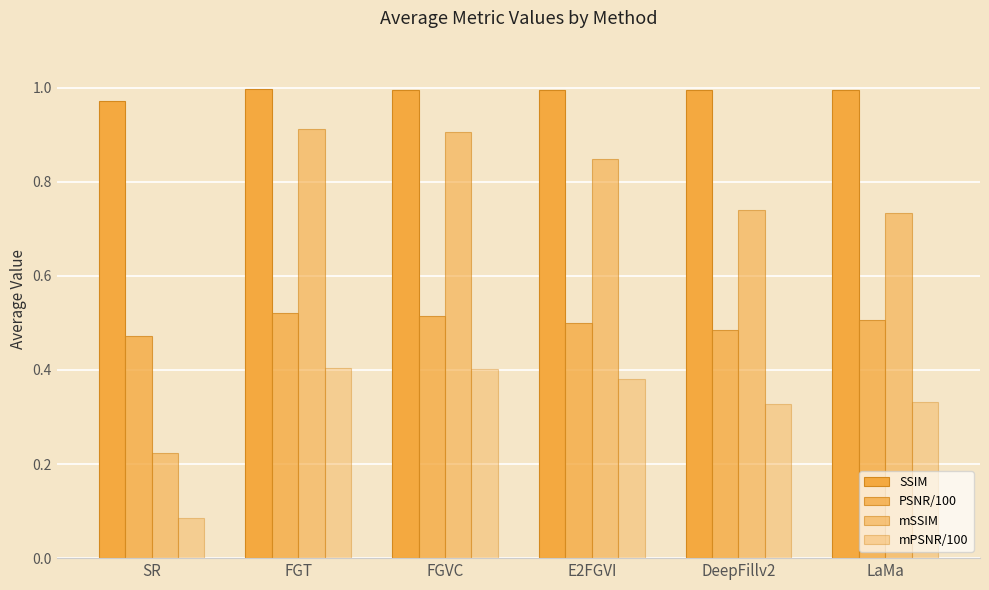

How many bars are there in each group?

4